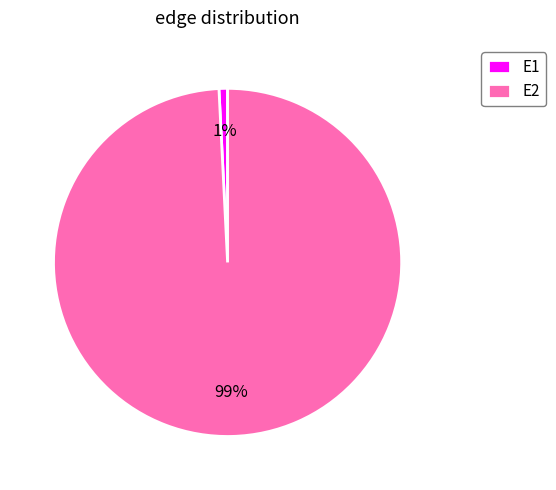

Which slice is the smallest?

E1